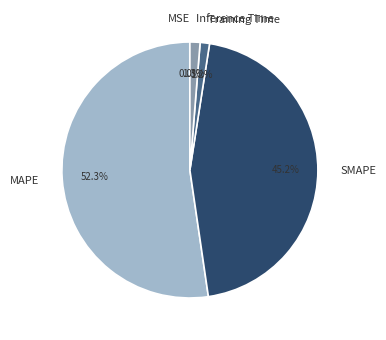

Which category has the biggest portion of the pie?

MAPE